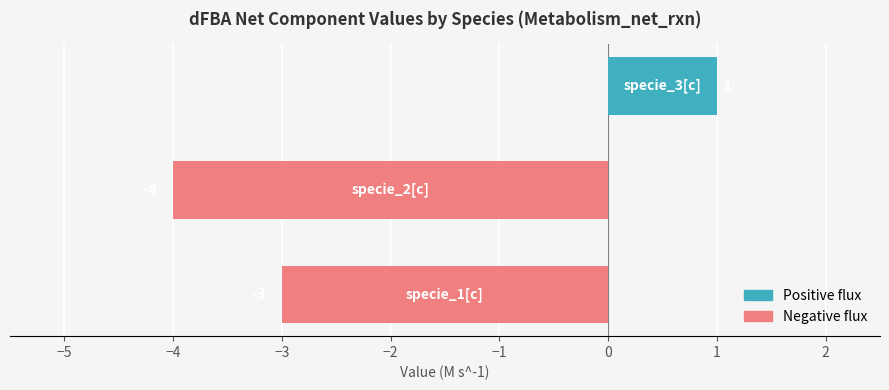

Reading top to bottom, extract all data points from this chart.

1	-4	-3